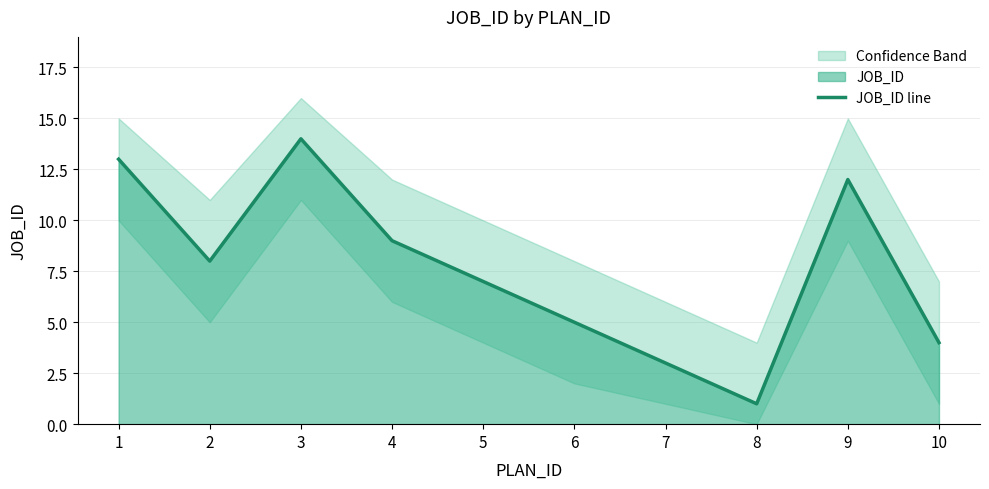

Which category has the lowest value across all series?

8